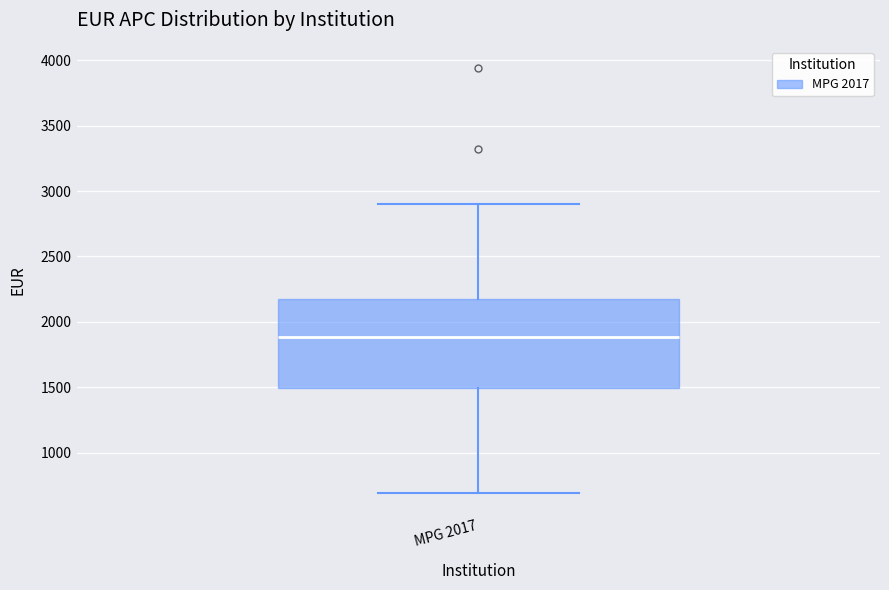

Where does the median line of the box for MPG 2017 sit on the y-axis? The values are not printed on the chart, so give them approximately, as read against the axis.

1900